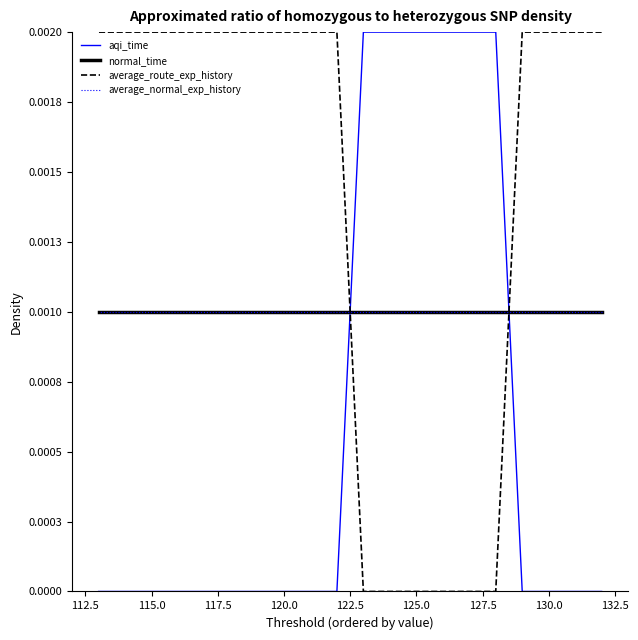

How many positive values does the aqi_time series have?

6